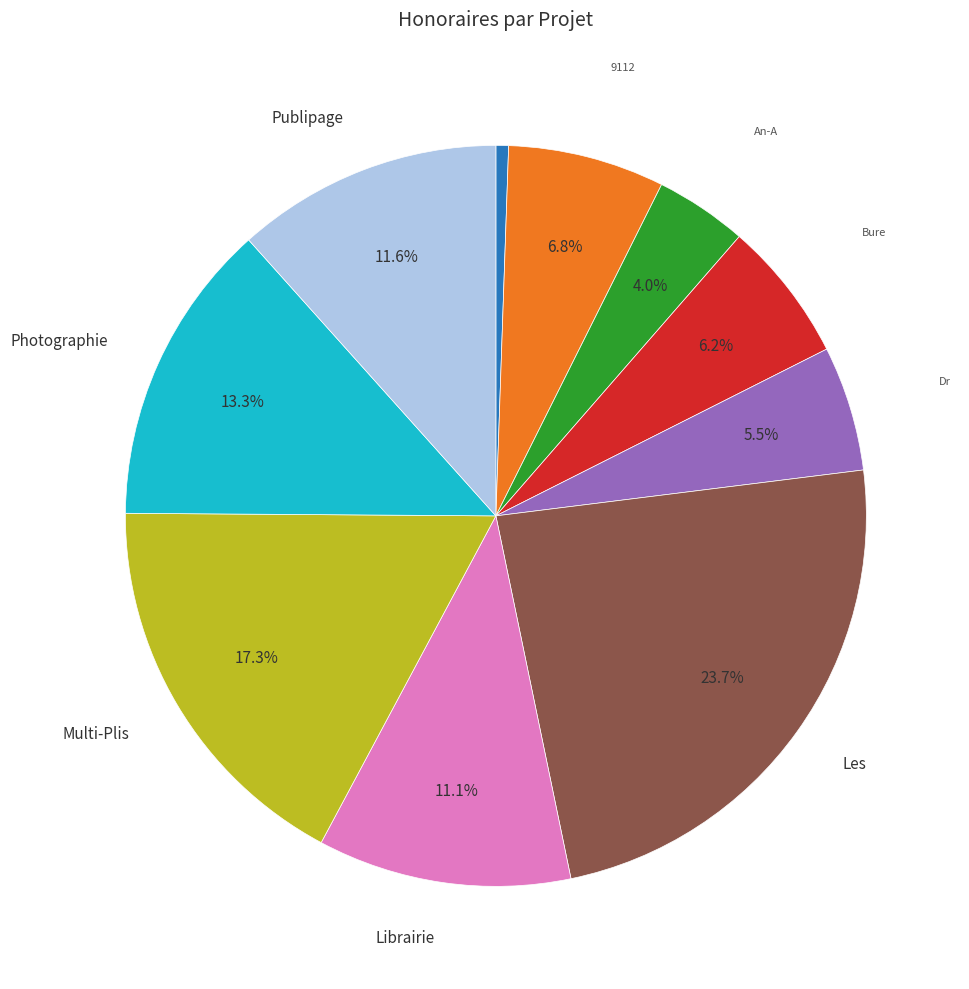

Is there a majority slice in this chart?

No